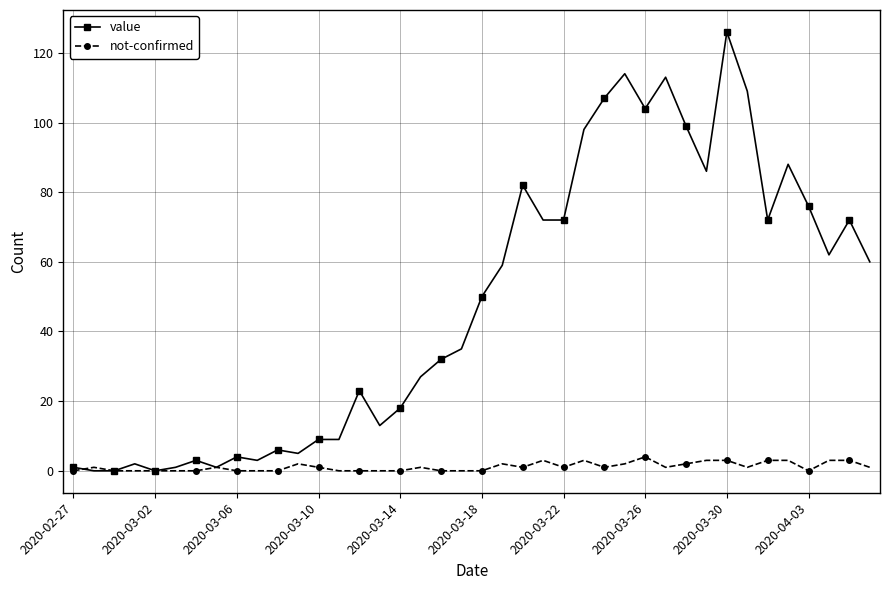

What is the sum of all value values?

1913